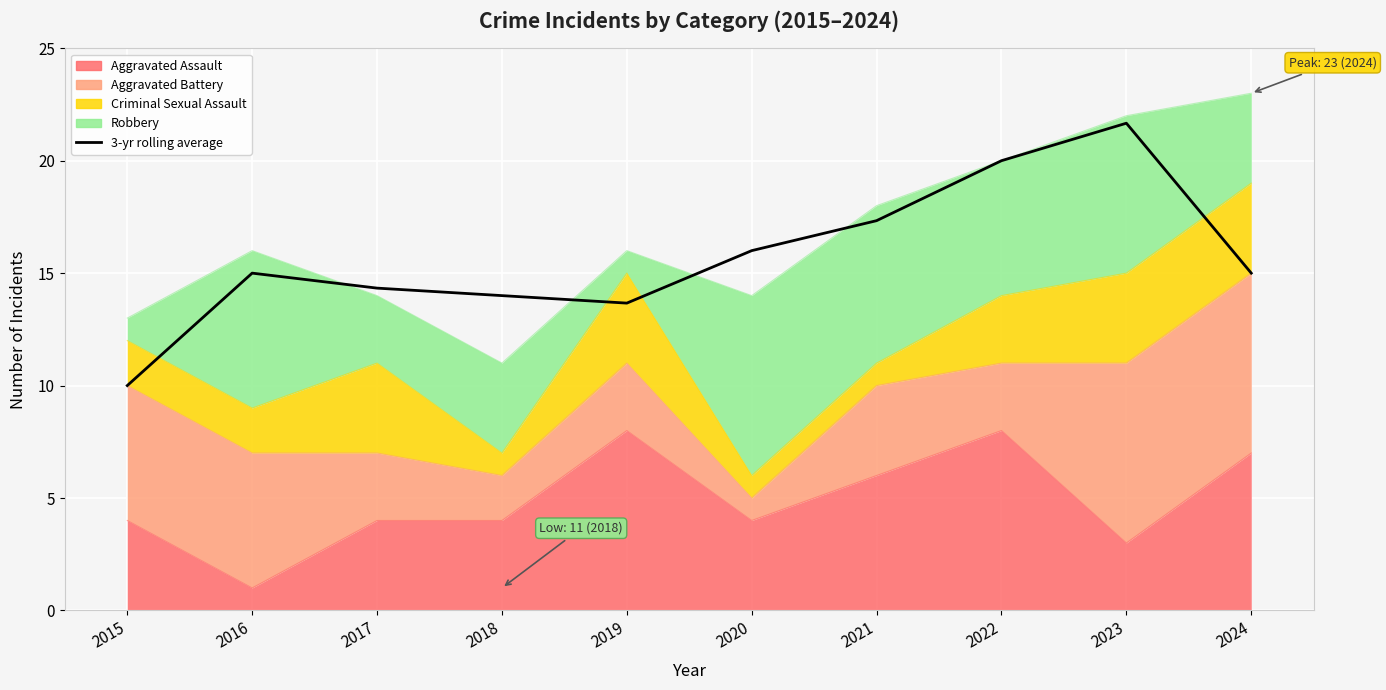

Reading left to right, what are all the values shown in this chart?

2015=10.0	2016=15.0	2017=14.3	2018=14.0	2019=13.7	2020=16.0	2021=17.3	2022=20.0	2023=21.7	2024=15.0